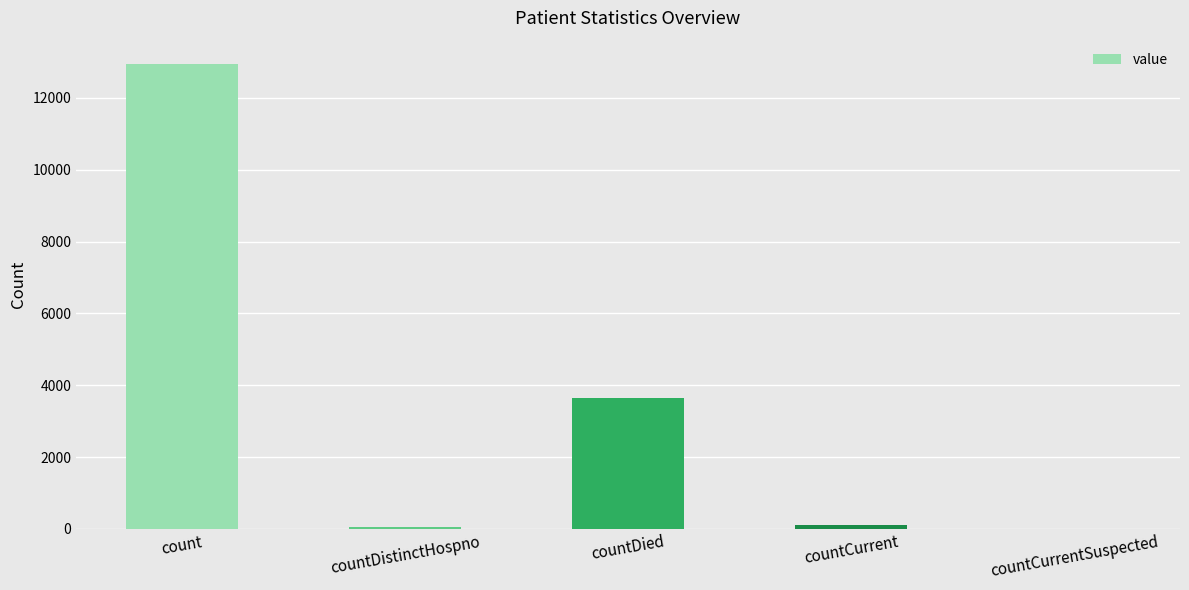

Between countCurrentSuspected and countDied, which is larger?

countDied